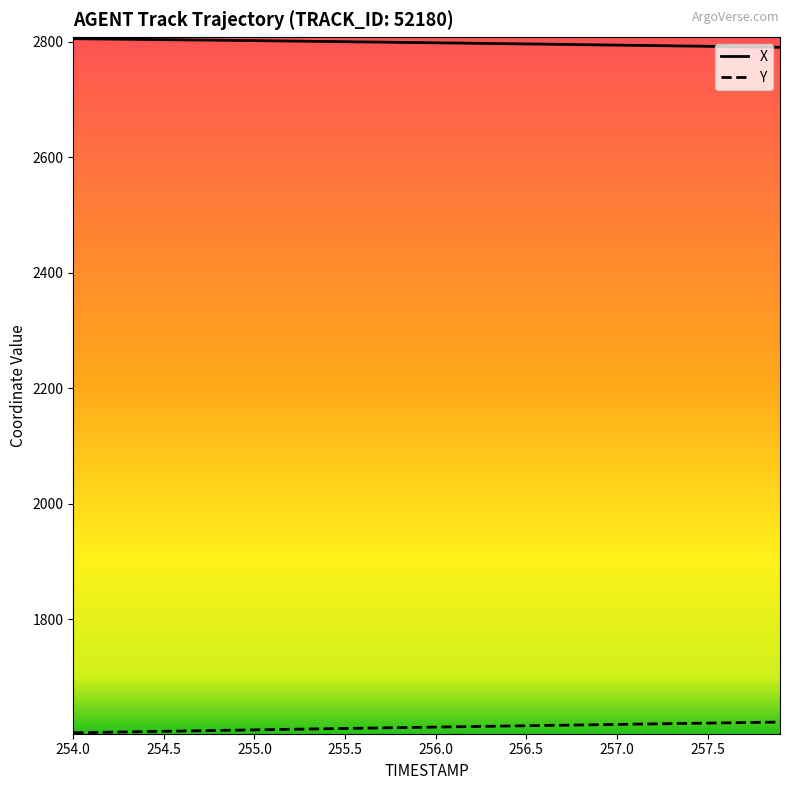

What is the lowest value of the X series?

2790.2